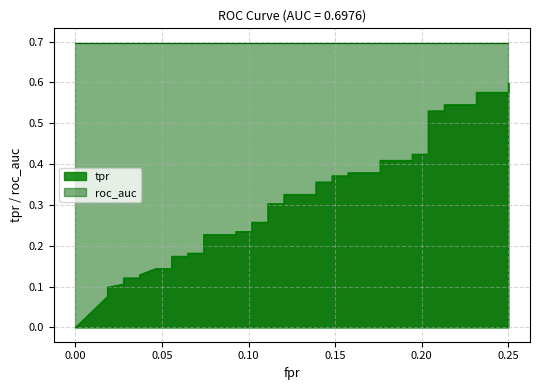

Reading left to right, transcribe all the data shown in this chart.

0.0	0.1	0.1	0.1	0.1	0.1	0.1	0.1	0.1	0.2	0.2	0.2	0.2	0.2	0.2	0.2	0.2	0.3	0.3	0.3	0.3	0.3	0.3	0.4	0.4	0.4	0.4	0.4	0.4	0.4	0.4	0.4	0.4	0.5	0.5	0.5	0.5	0.6	0.6	0.6